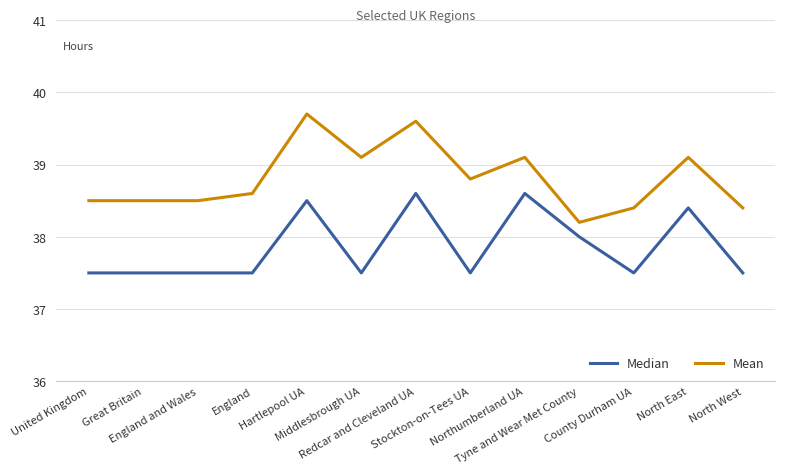

Rank the series by their average value, from highest to lowest.

Mean, Median